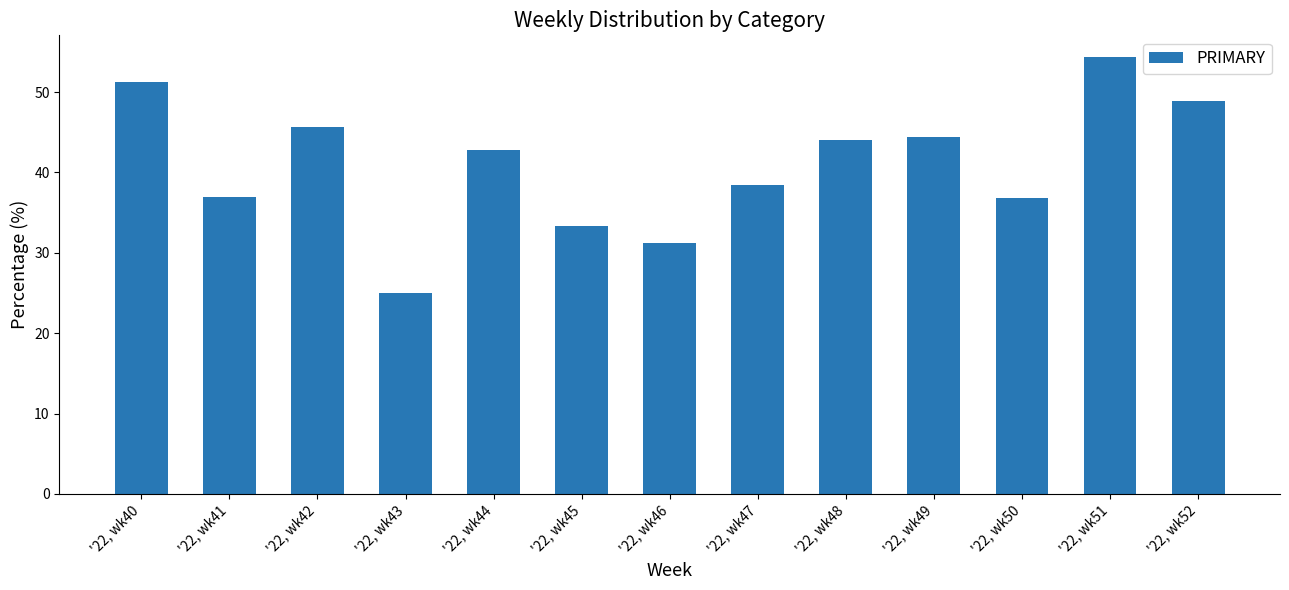

The chart shows a value of 36.8 at '22, wk50. True or false?

True